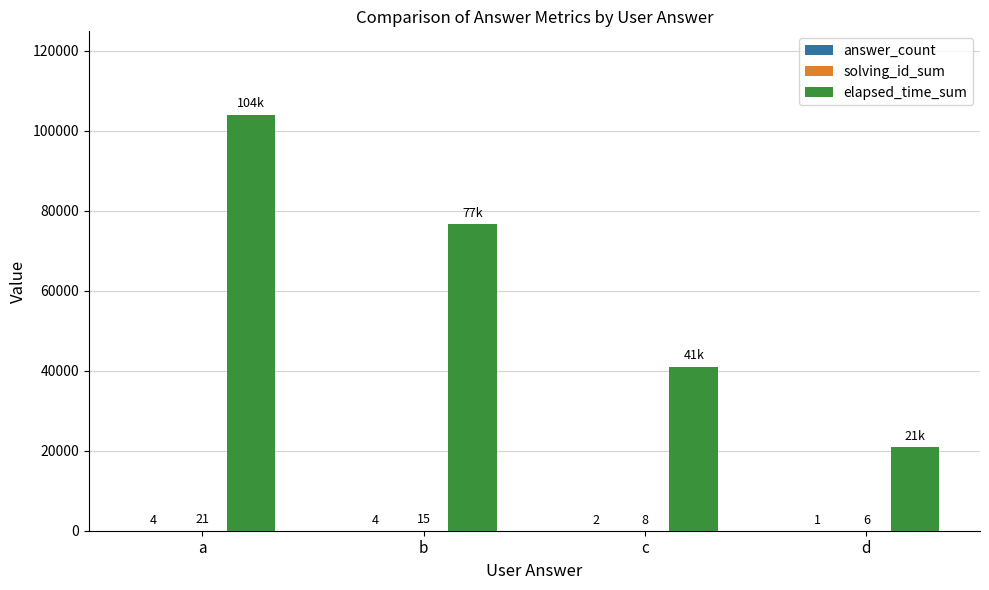

At which label does elapsed_time_sum first exceed 76666?

a